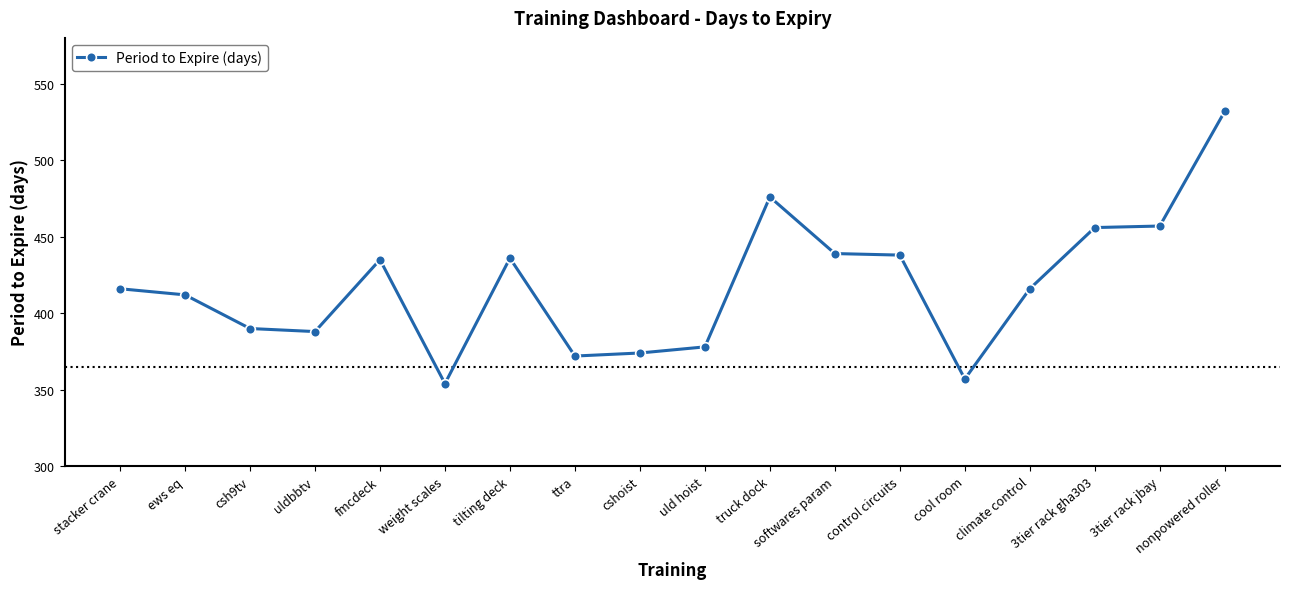

True or false: there are more than 0 points higher than both neighbors.

True